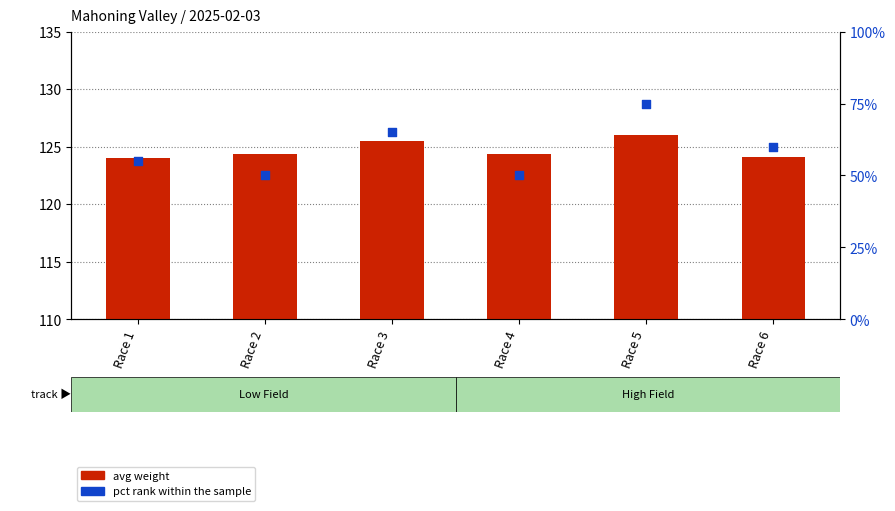

Is the value of avg weight at Race 4 greater than the value of pct rank within the sample at Race 5?

Yes